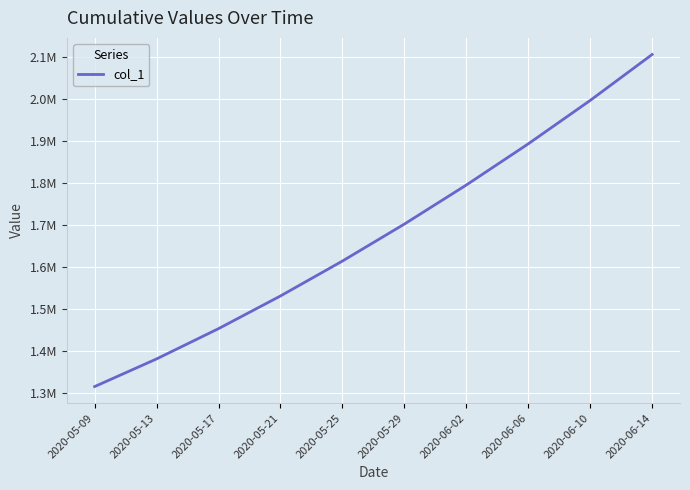

The value at 2020-06-14 is 2105517.8. True or false?

True